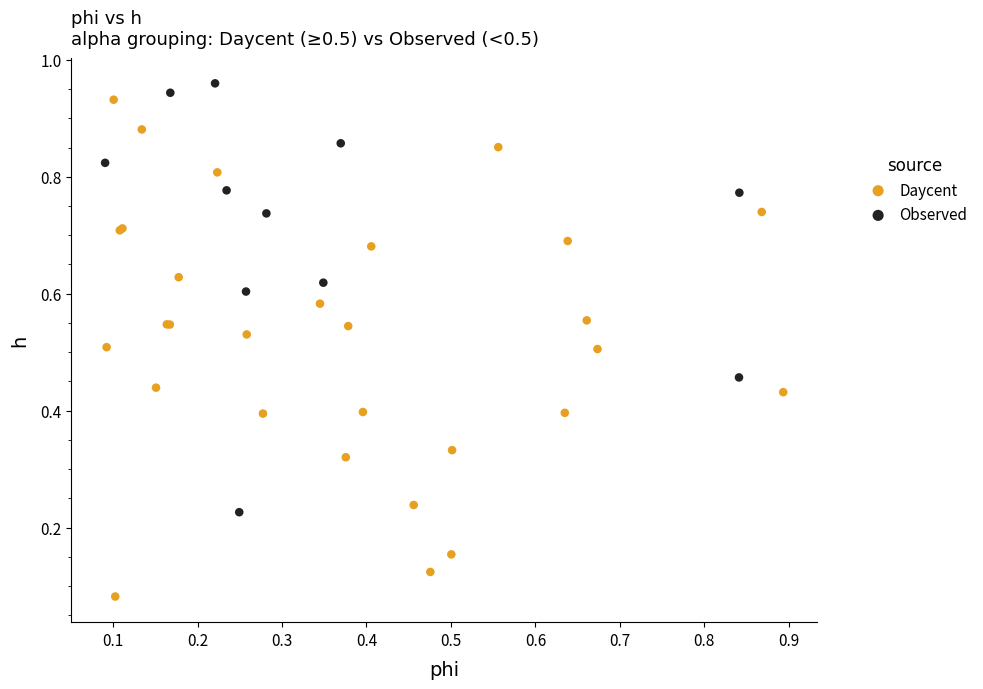

Which series reaches the maximum Y coordinate?

Observed